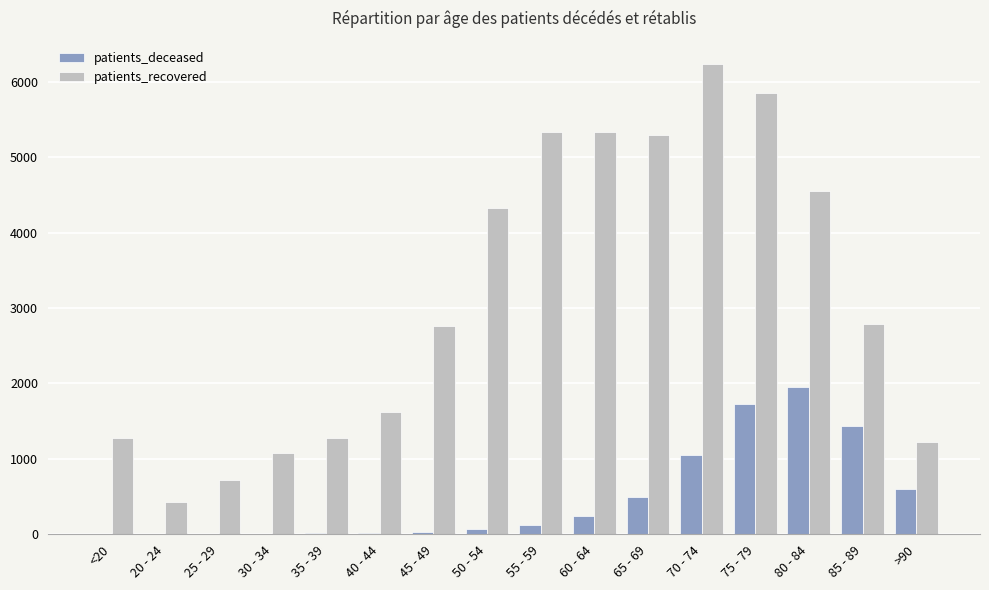

The value of patients_deceased at 75 - 79 is 1723. True or false?

True